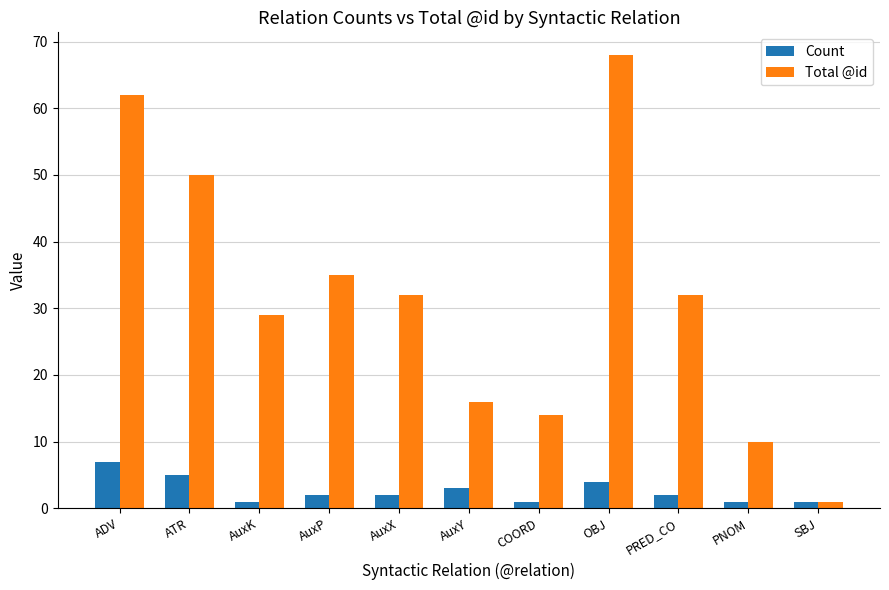

Rank the series at AuxY from highest to lowest value.

Total @id, Count